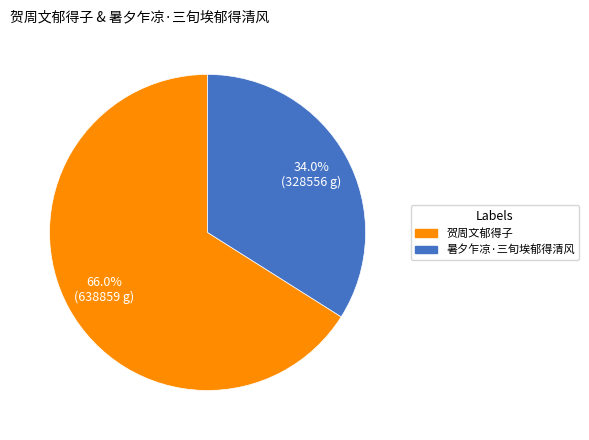

Which slice represents more than half of the pie?

贺周文郁得子